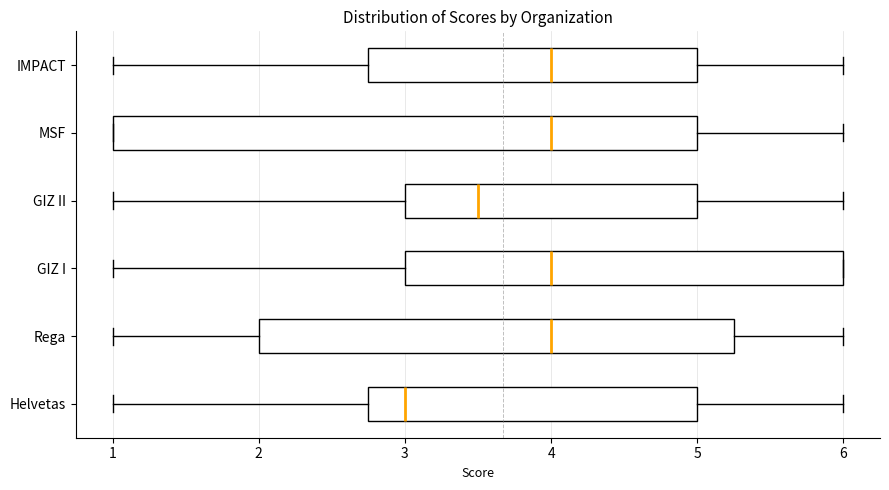

Where does the median line of the box for Rega sit on the x-axis? The values are not printed on the chart, so give them approximately, as read against the axis.

4.0